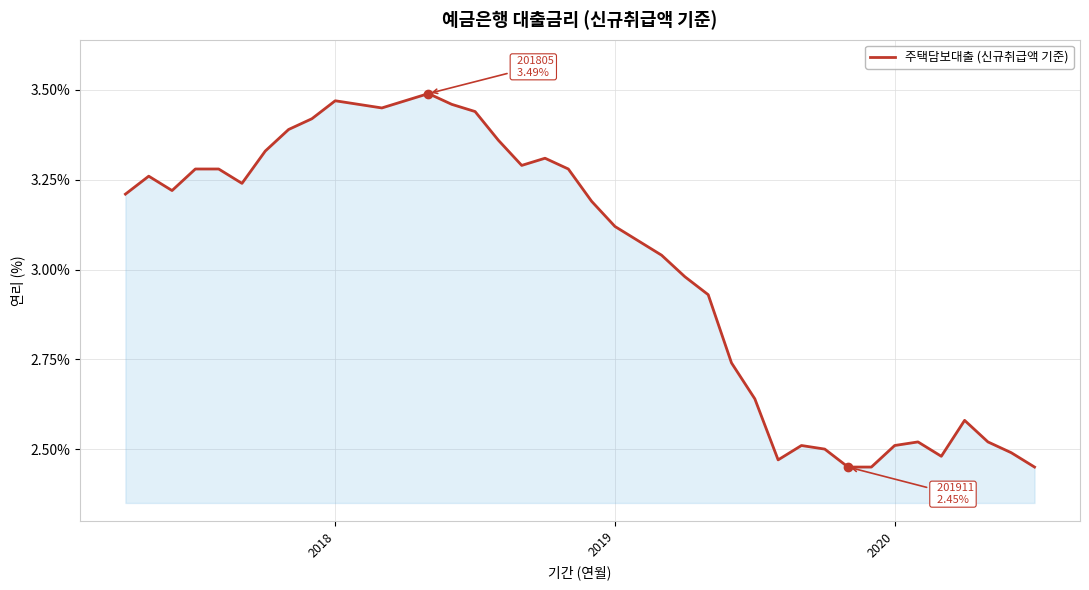

What is the difference between the maximum and minimum values?

1.0